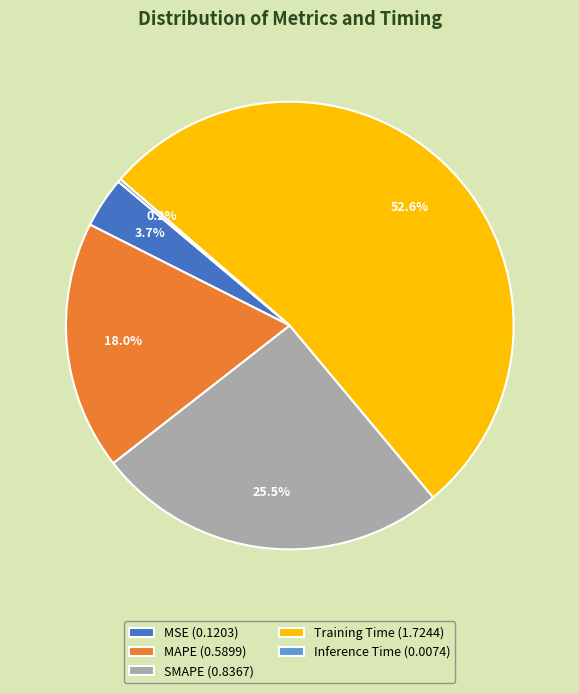

What percentage is NOT represented by MSE (0.1203)?

96.3%